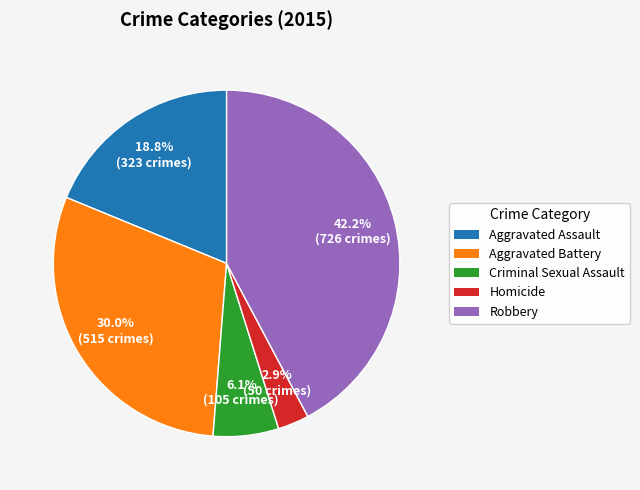

What percentage is NOT represented by Aggravated Assault?

81.2%